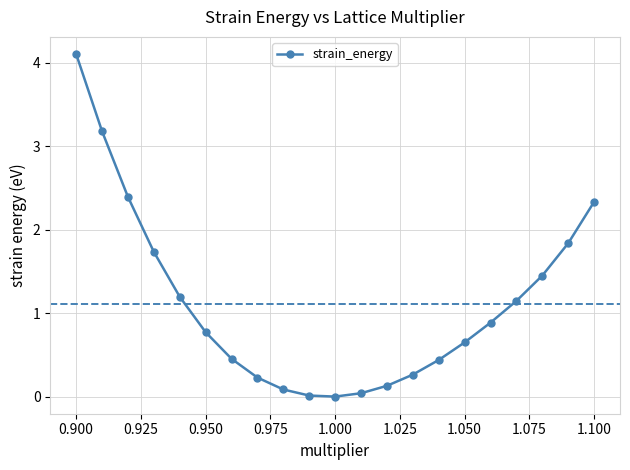

Is it true that the value at 0.950 is 0.5?

False